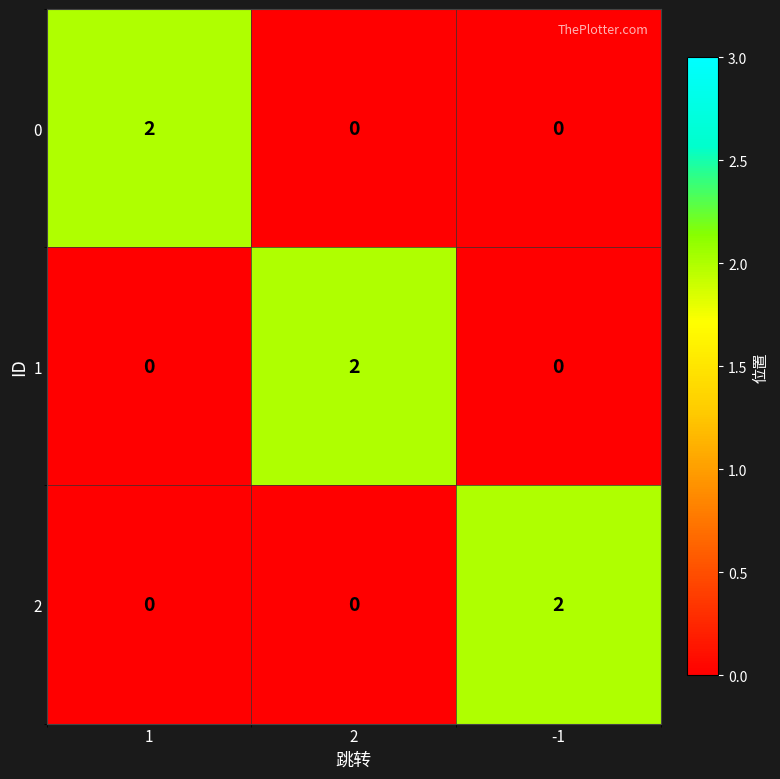

How many values in 2 are above zero?

1